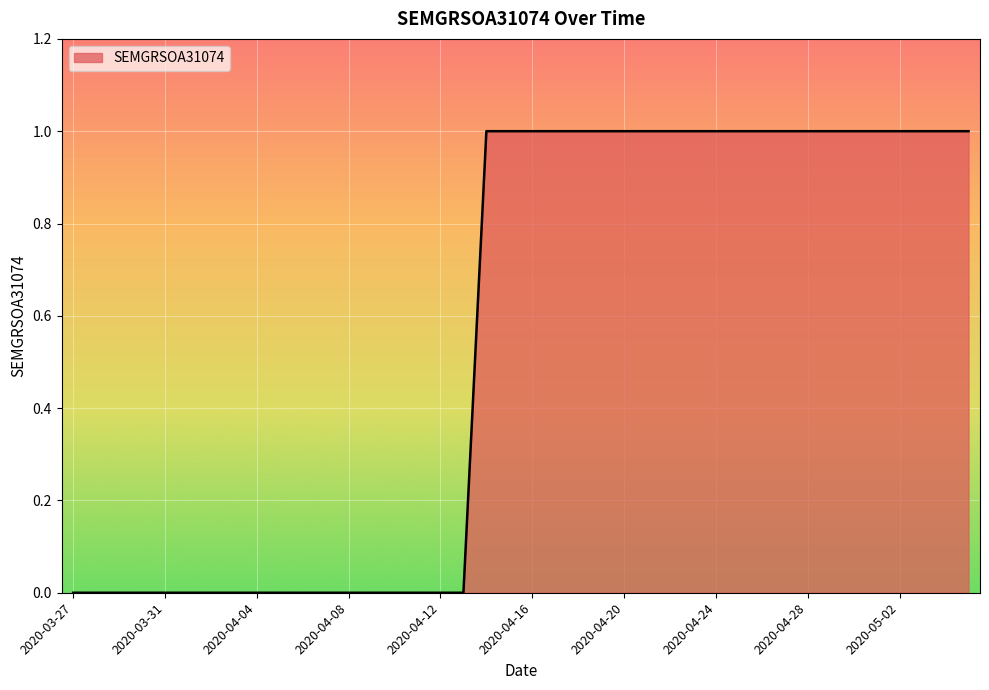

List the labels in order of value, smallest first.

2020-03-27, 2020-03-28, 2020-03-29, 2020-03-30, 2020-03-31, 2020-04-01, 2020-04-02, 2020-04-03, 2020-04-04, 2020-04-05, 2020-04-06, 2020-04-07, 2020-04-08, 2020-04-09, 2020-04-10, 2020-04-11, 2020-04-12, 2020-04-13, 2020-04-14, 2020-04-15, 2020-04-16, 2020-04-17, 2020-04-18, 2020-04-19, 2020-04-20, 2020-04-21, 2020-04-22, 2020-04-23, 2020-04-24, 2020-04-25, 2020-04-26, 2020-04-27, 2020-04-28, 2020-04-29, 2020-04-30, 2020-05-01, 2020-05-02, 2020-05-03, 2020-05-04, 2020-05-05